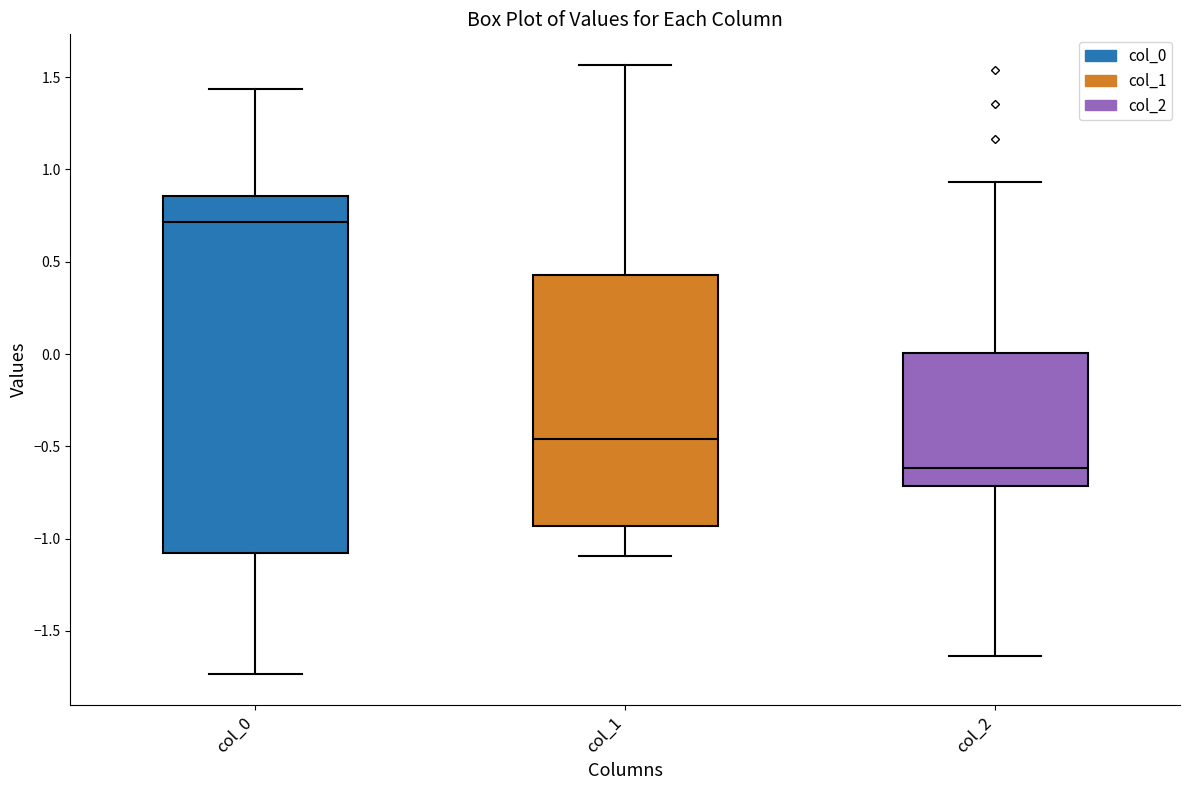

Reading left to right, transcribe this box plot: for each box, give where its median line is, the range the box spans, and where its two whiskers end, as read against the y-axis. The values are not printed on the chart, so give them approximately, as read against the axis.

col_0: median 0.70, box -1.10 to 0.85, whiskers -1.75 to 1.45
col_1: median -0.45, box -0.95 to 0.45, whiskers -1.10 to 1.55
col_2: median -0.60, box -0.70 to 0.00, whiskers -1.65 to 0.95